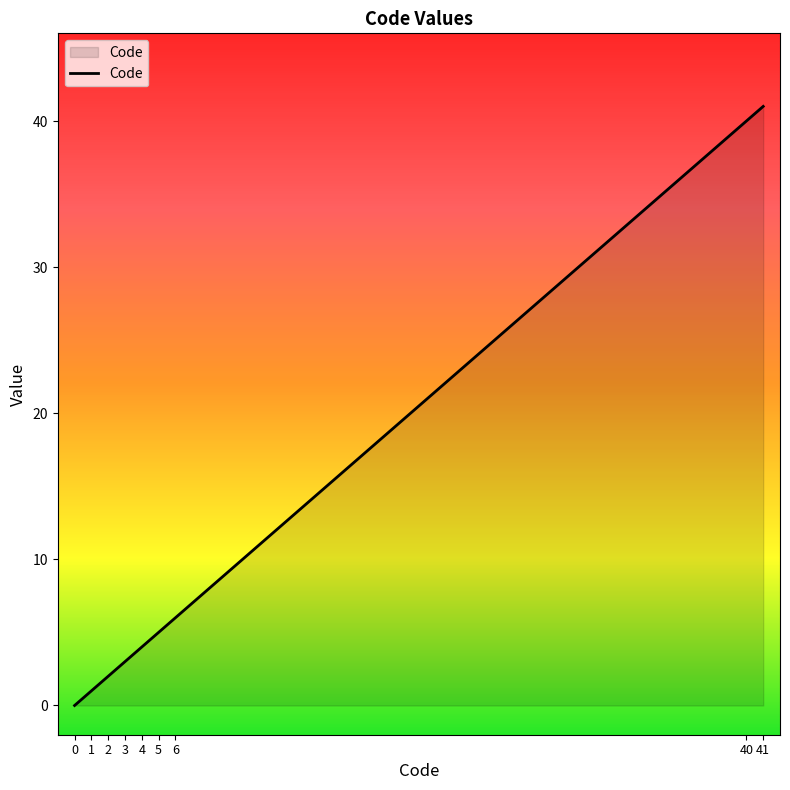

List the labels in order of value, smallest first.

0, 1, 2, 3, 4, 5, 6, 40, 41